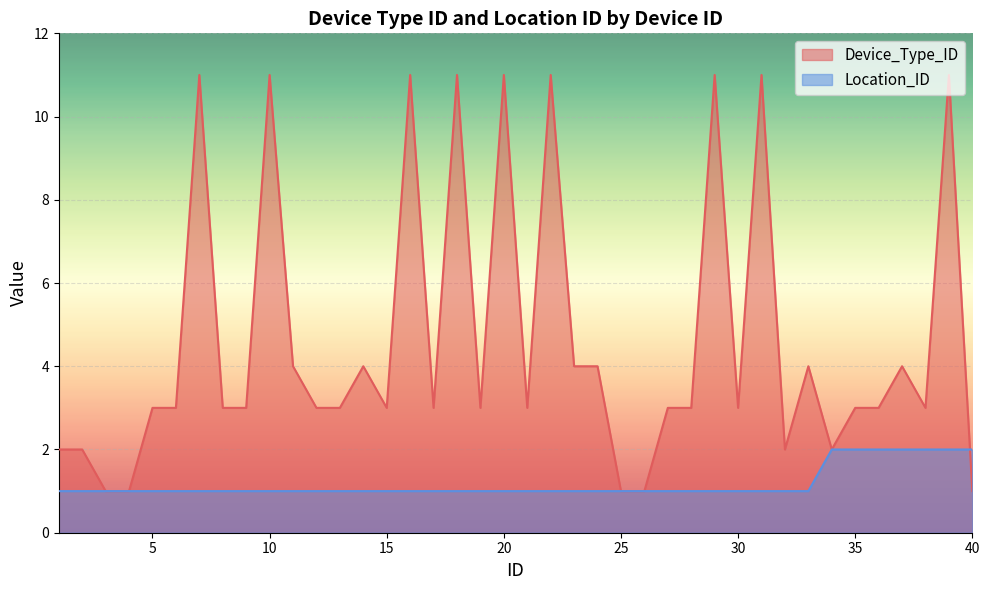

Reading left to right, what are all the values shown in this chart?

Device_Type_ID: 1=2	2=2	3=1	4=1	5=3	6=3	7=11	8=3	9=3	10=11	11=4	12=3	13=3	14=4	15=3	16=11	17=3	18=11	19=3	20=11	21=3	22=11	23=4	24=4	25=1	26=1	27=3	28=3	29=11	30=3	31=11	32=2	33=4	34=2	35=3	36=3	37=4	38=3	39=11	40=1
Location_ID: 1=1	2=1	3=1	4=1	5=1	6=1	7=1	8=1	9=1	10=1	11=1	12=1	13=1	14=1	15=1	16=1	17=1	18=1	19=1	20=1	21=1	22=1	23=1	24=1	25=1	26=1	27=1	28=1	29=1	30=1	31=1	32=1	33=1	34=2	35=2	36=2	37=2	38=2	39=2	40=2